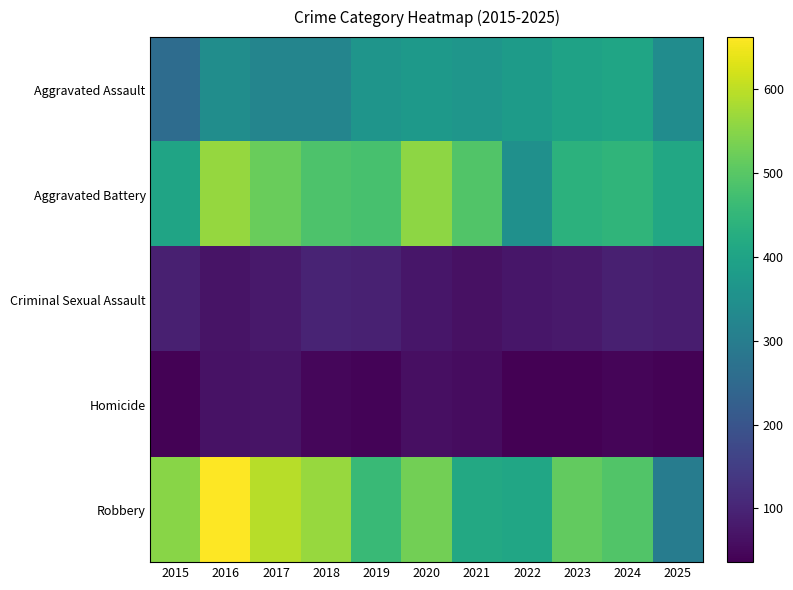

Reading left to right, transcribe all the data shown in this chart.

Aggravated Assault: 2015=258	2016=344	2017=321	2018=322	2019=363	2020=373	2021=364	2022=379	2023=397	2024=403	2025=340
Aggravated Battery: 2015=401	2016=562	2017=519	2018=487	2019=481	2020=555	2021=491	2022=349	2023=439	2024=446	2025=412
Criminal Sexual Assault: 2015=90	2016=69	2017=80	2018=99	2019=93	2020=75	2021=65	2022=74	2023=80	2024=90	2025=86
Homicide: 2015=39	2016=67	2017=68	2018=46	2019=43	2020=62	2021=57	2022=37	2023=36	2024=45	2025=40
Robbery: 2015=550	2016=662	2017=594	2018=565	2019=461	2020=528	2021=413	2022=406	2023=511	2024=492	2025=300